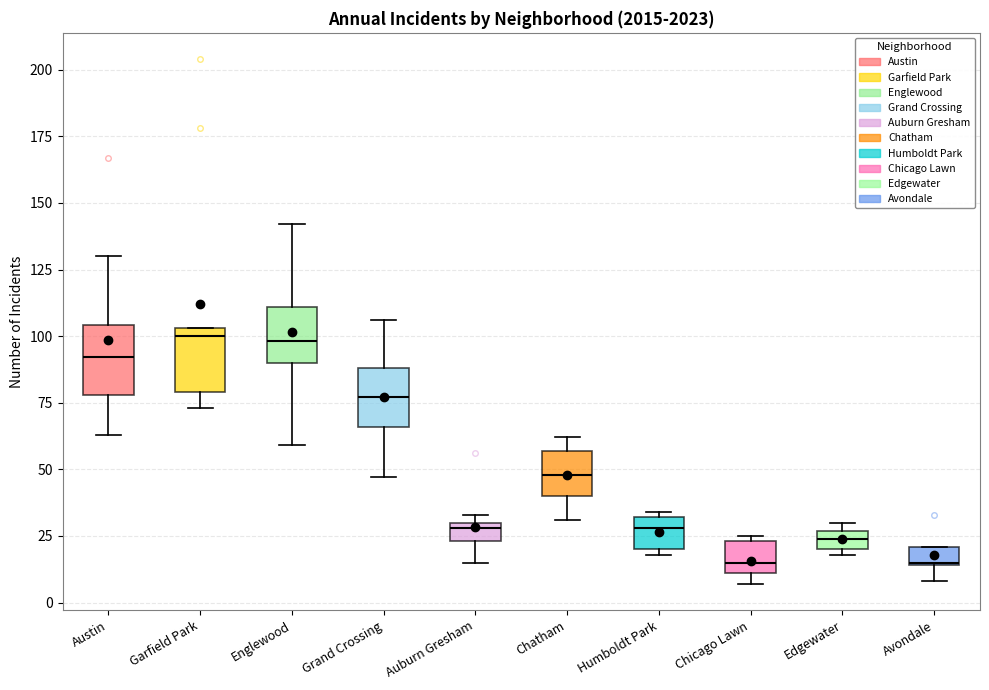

Where is the upper edge of the box for Chatham on the y-axis? The values are not printed on the chart, so give them approximately, as read against the axis.

55